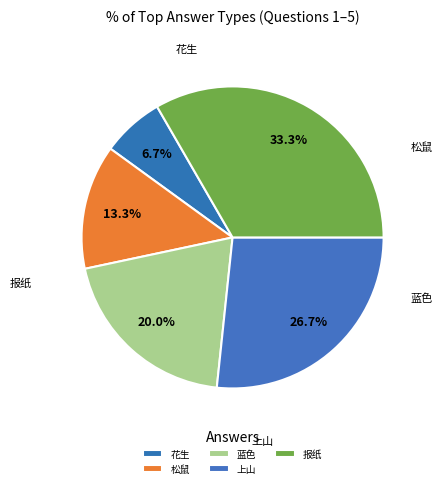

Which slice is the largest?

报纸